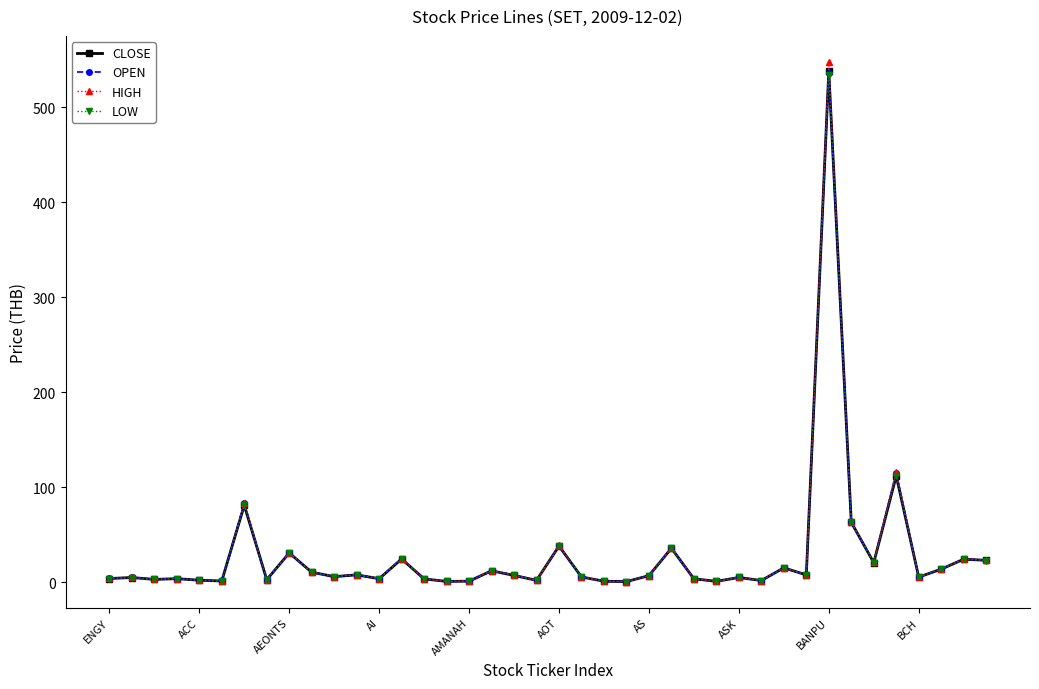

Which series has the largest range (max minus min)?

HIGH